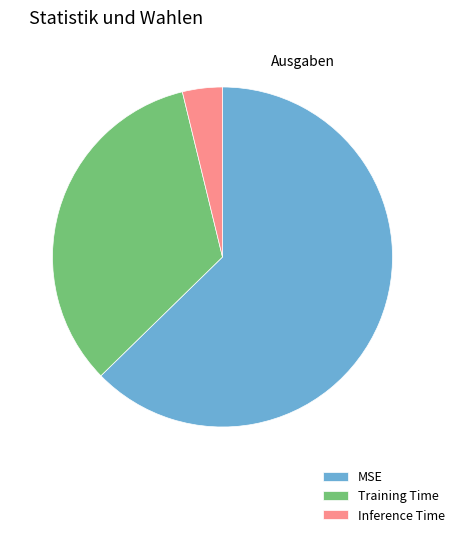

How many segments does this pie chart have?

3